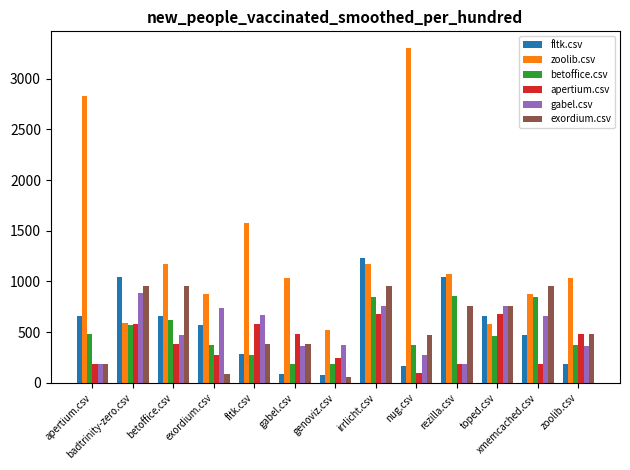

Which series changed the most between apertium.csv and rezilla.csv?

zoolib.csv